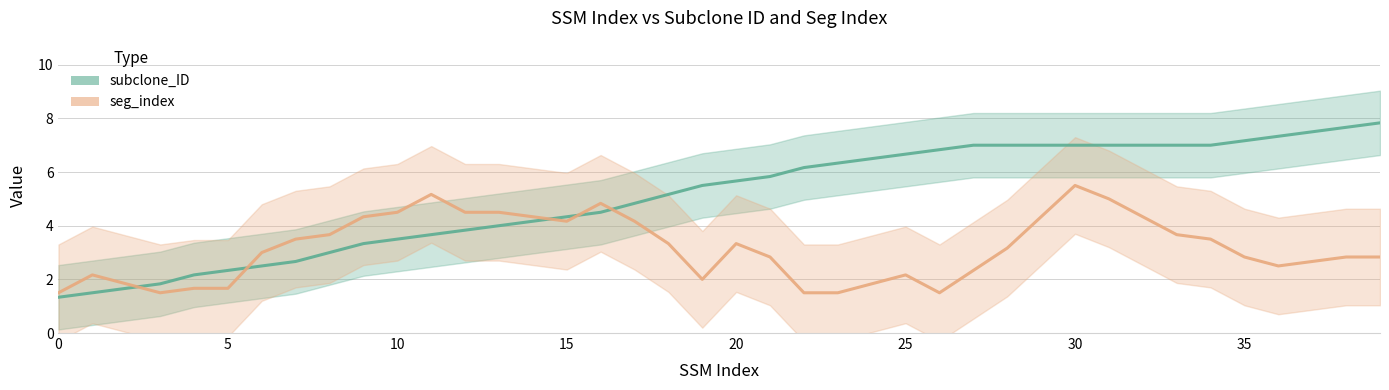

After their last crossing, which series has the higher values: seg_index or subclone_ID?

subclone_ID